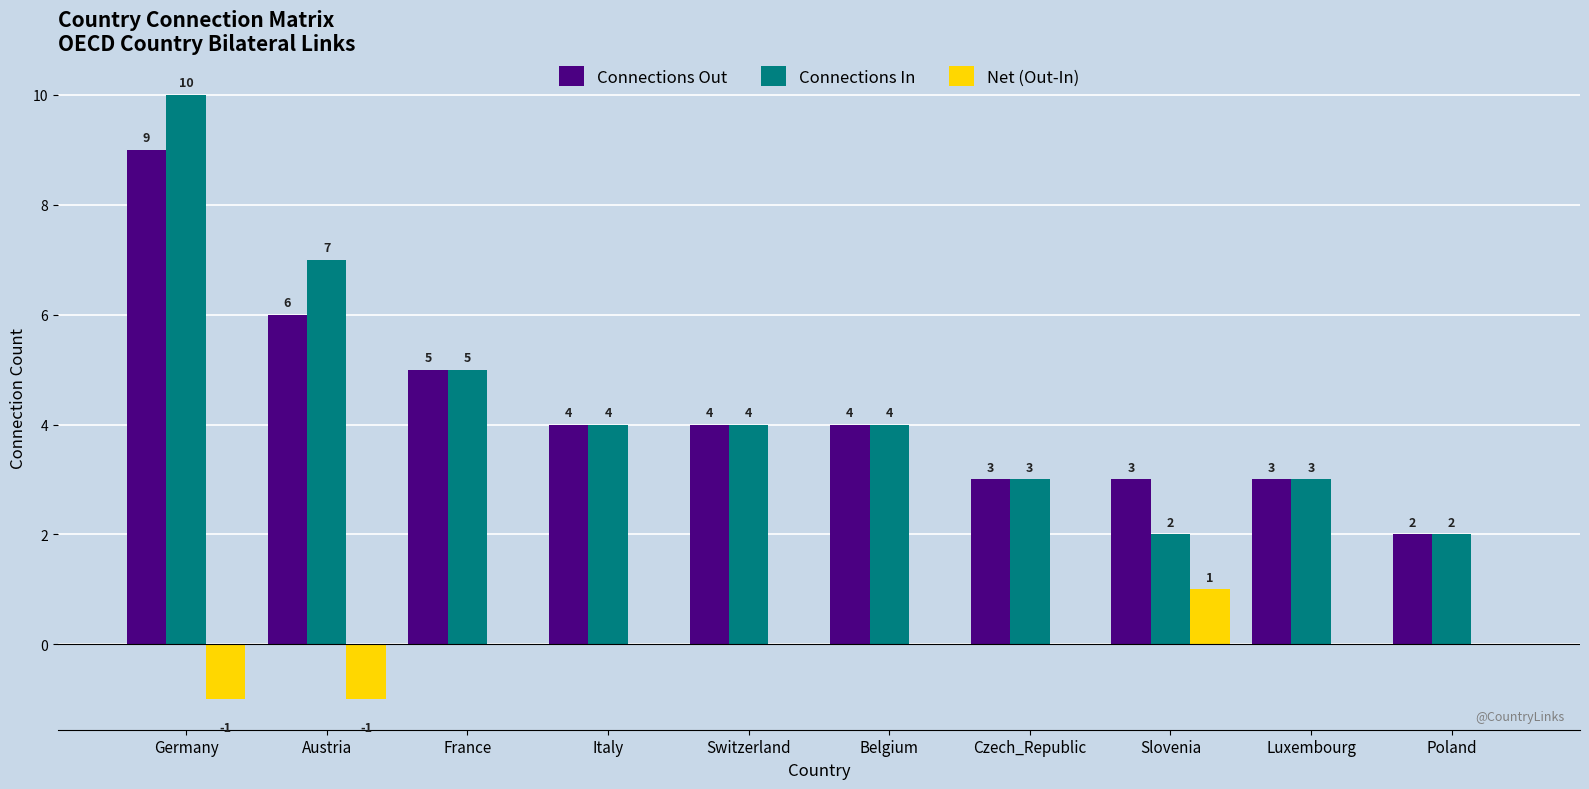

What are all the series names shown in the legend?

Connections Out, Connections In, Net (Out-In)